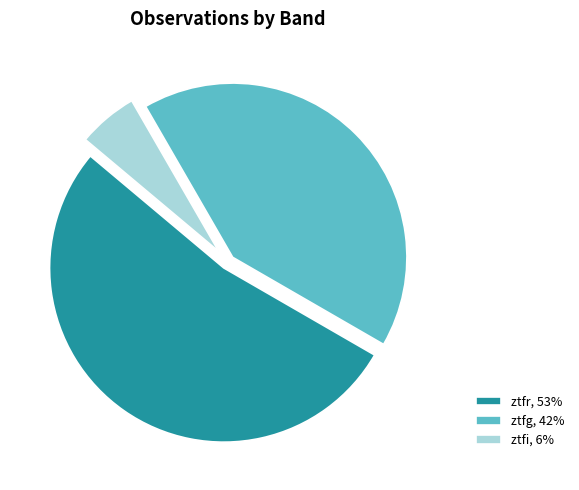

Count the number of slices in the pie.

3